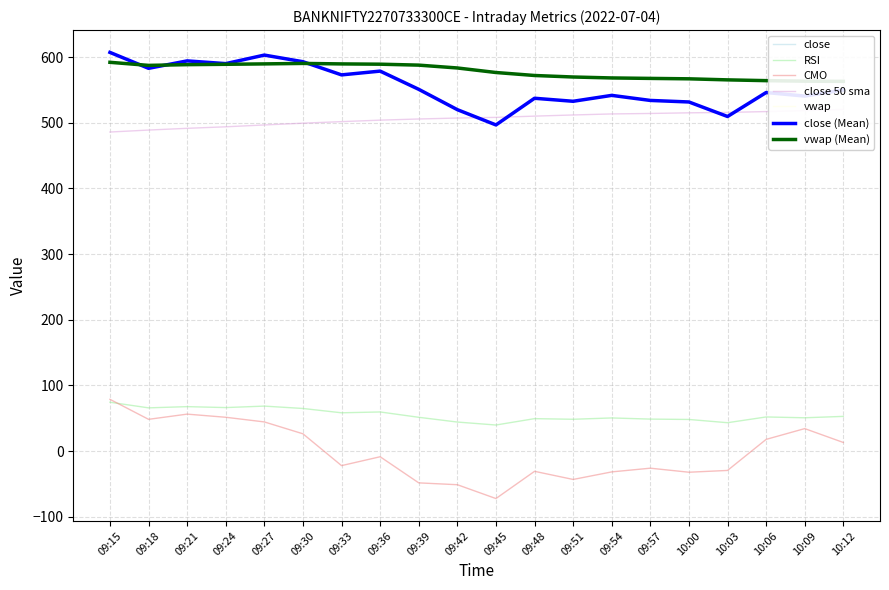

What is the total value across all series at 09:57?

1638.3